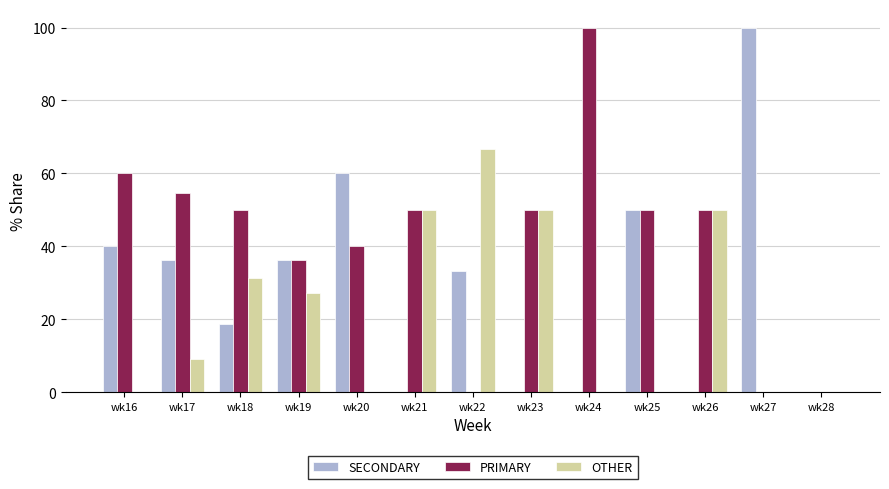

Is the value of PRIMARY at wk20 greater than the value of OTHER at wk16?

Yes